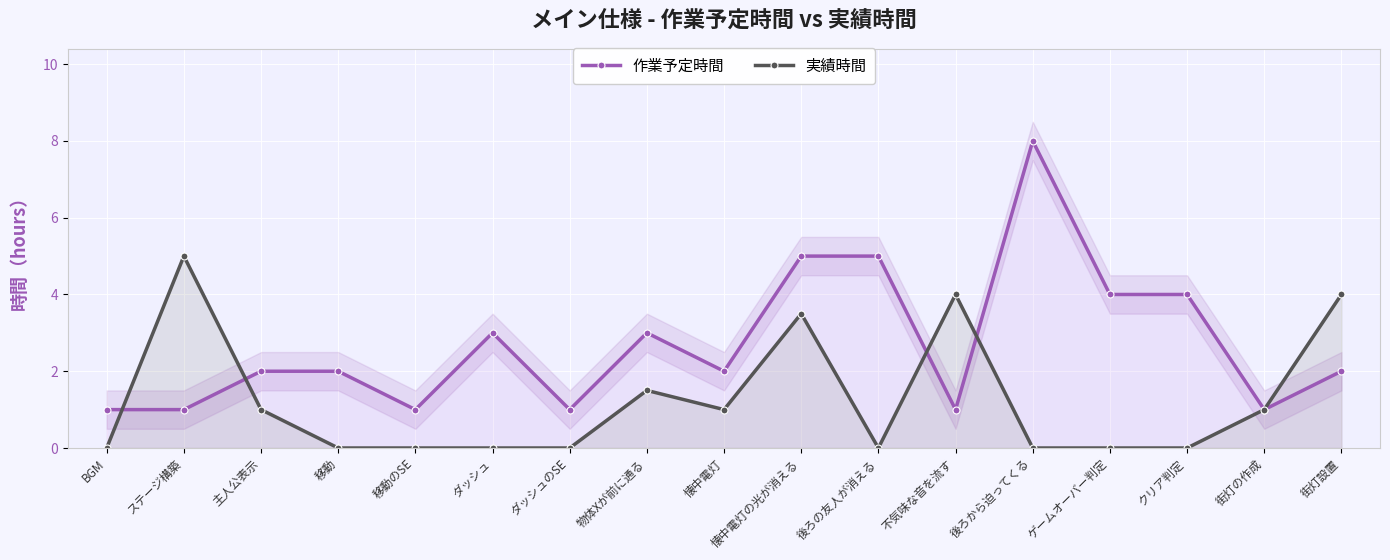

What is the total value across all series at 街灯の作成?

2.0